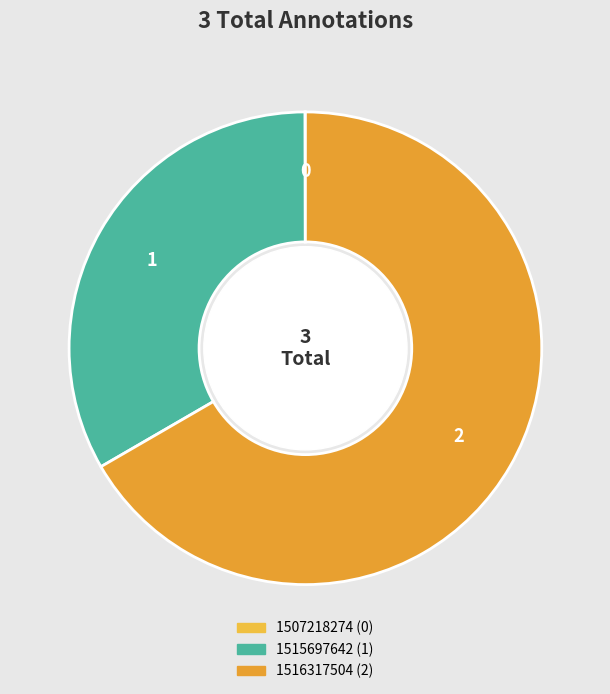

To the nearest percent, what percentage of the pie is 1515697642?

33%